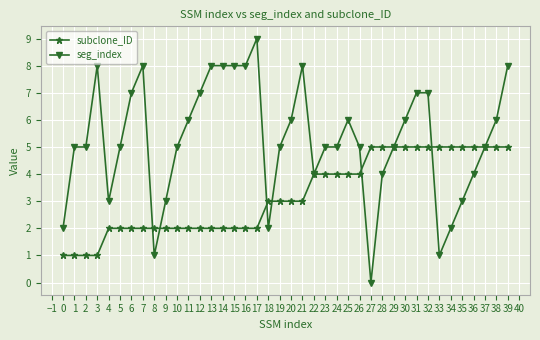

Between 21 and 23, which series saw the biggest shift?

seg_index